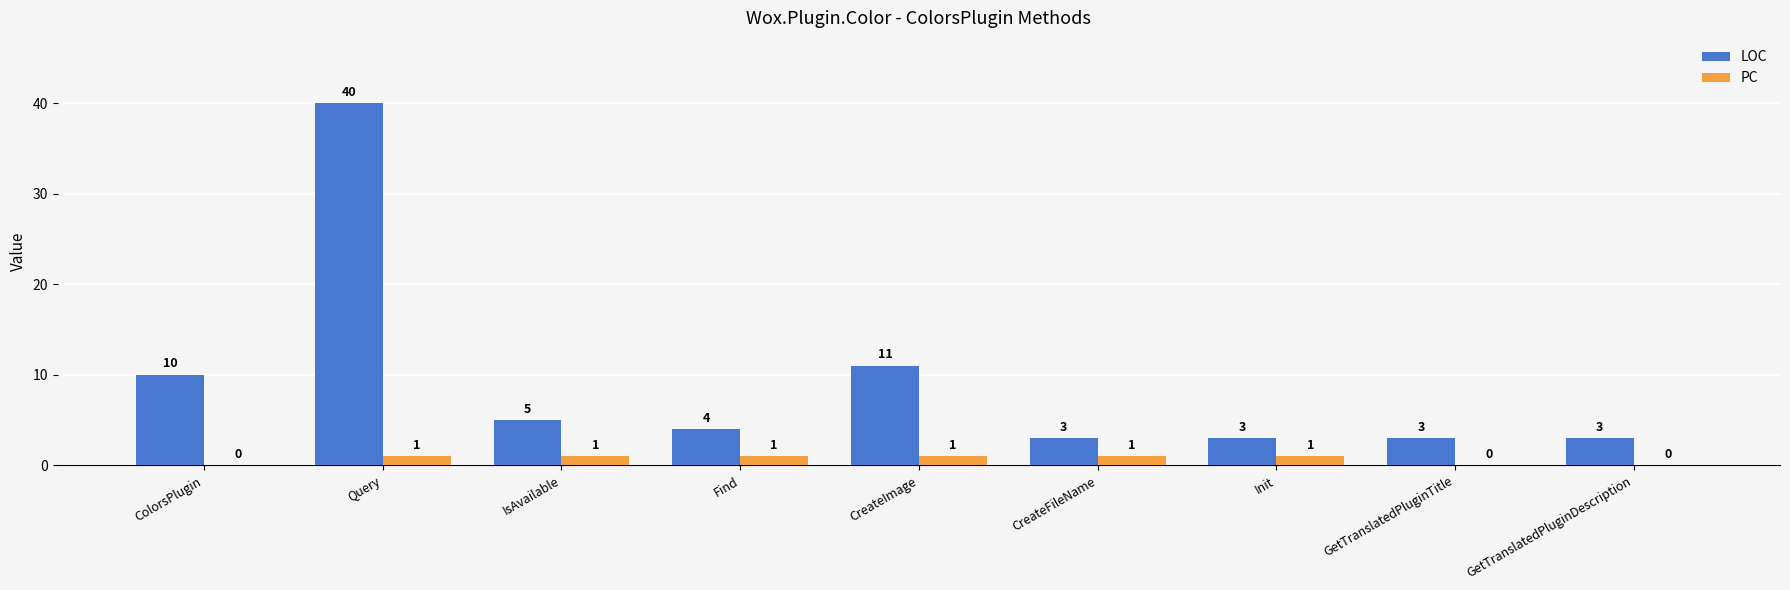

What is the spread (max minus min) of values at Query?

39